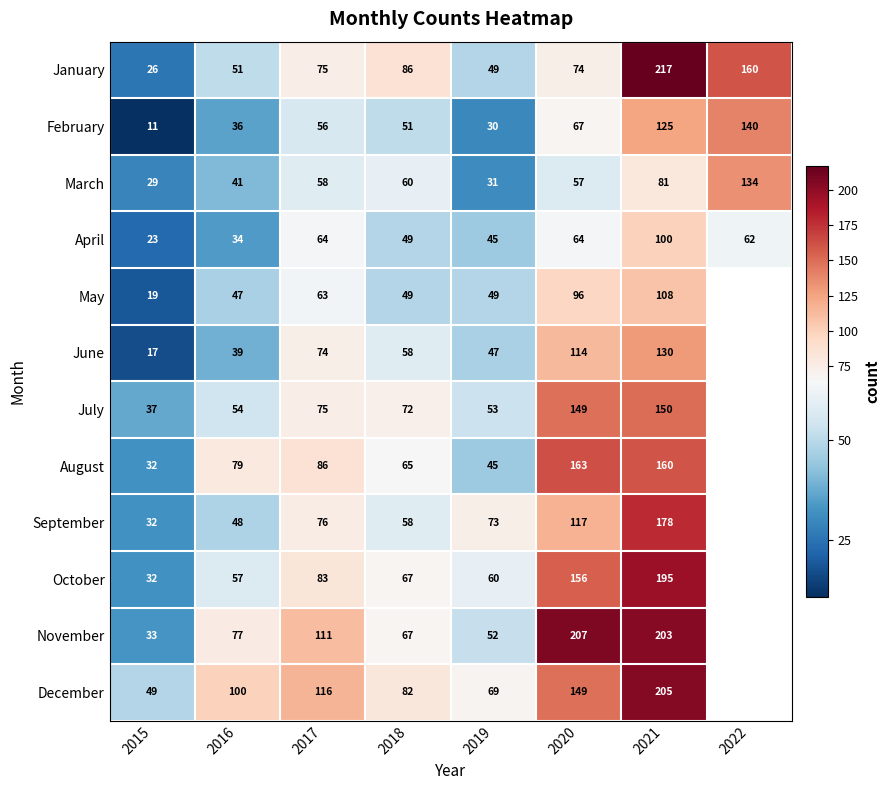

At 2016, list the series in order from largest to smallest.

December, August, November, October, July, January, September, May, March, June, February, April